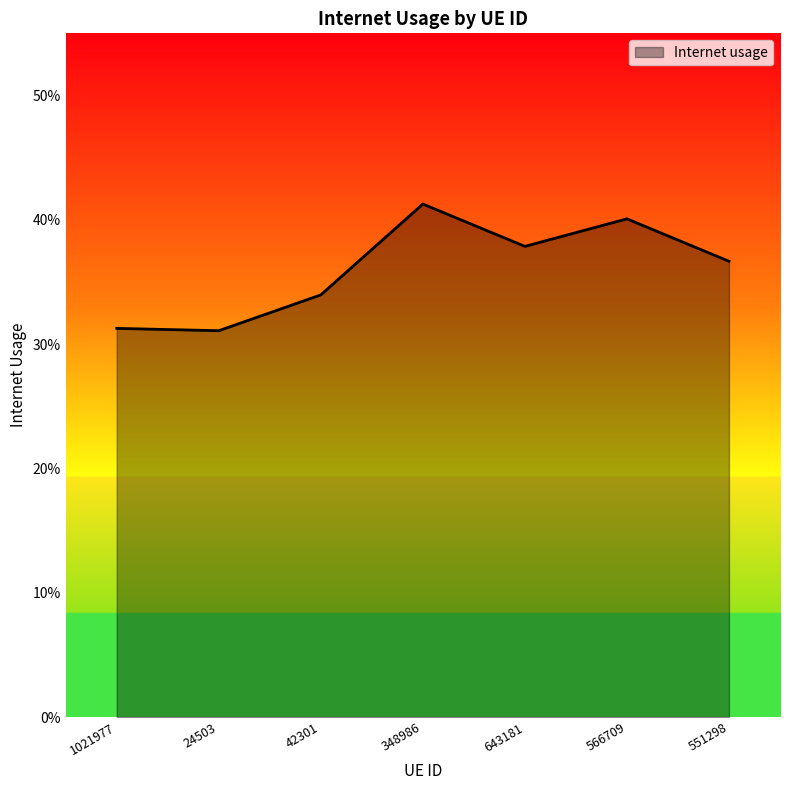

Is this an area chart (filled region under the line)?

Yes